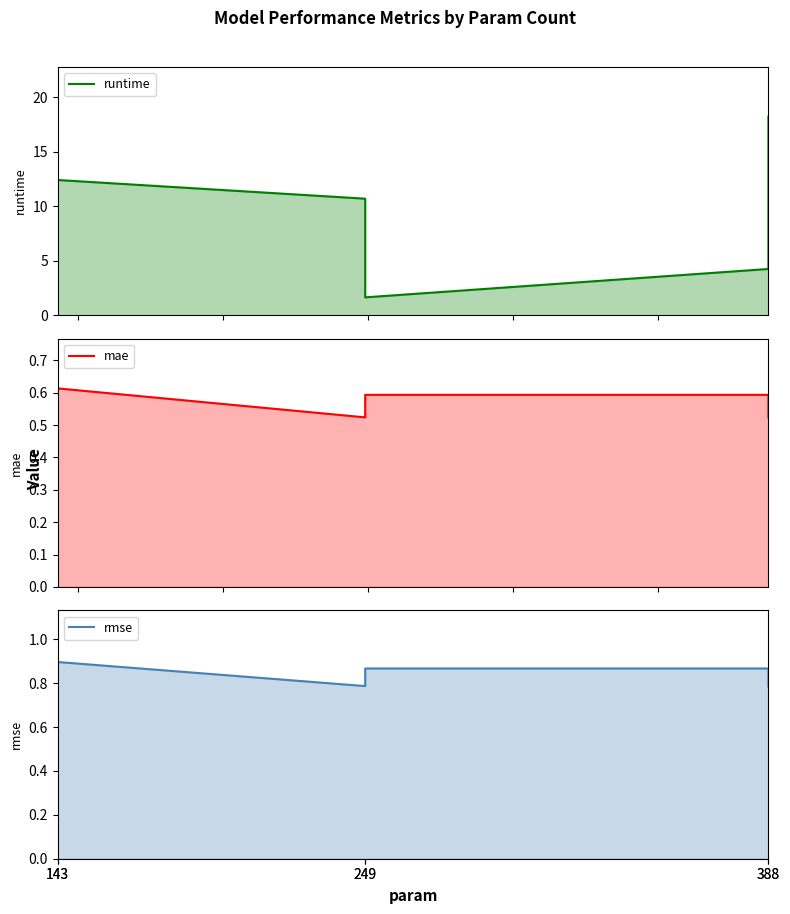

What is the difference between the second highest and minimum values in the rmse series?

0.1